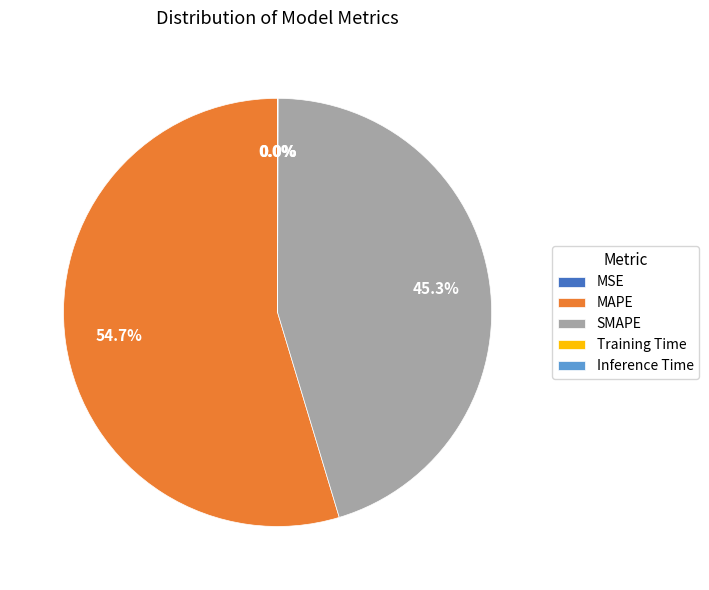

Is MAPE the majority of the pie?

Yes